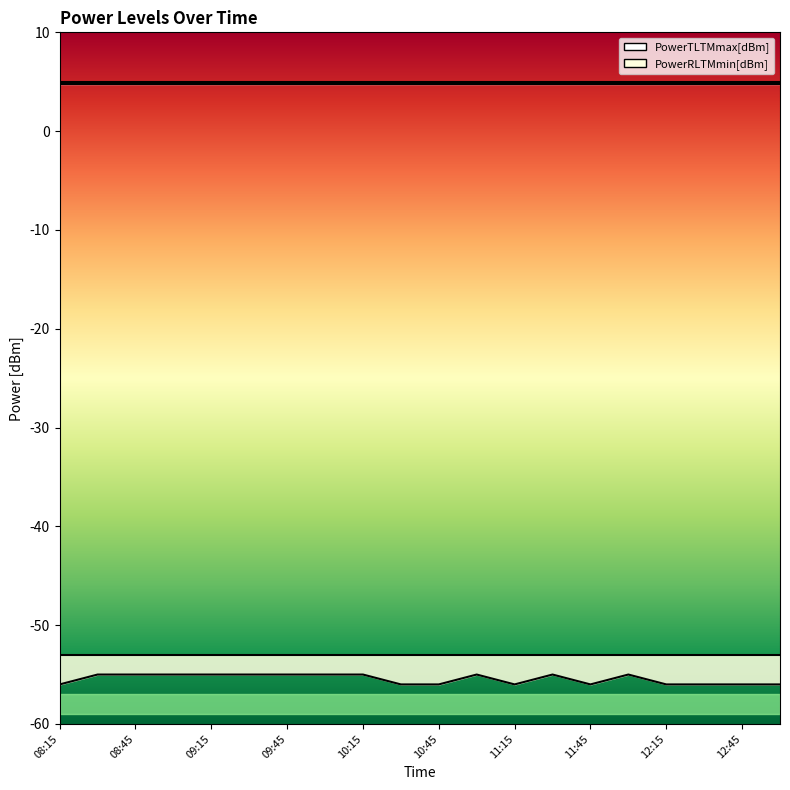

What is the label of the 6th point from the right?

11:45